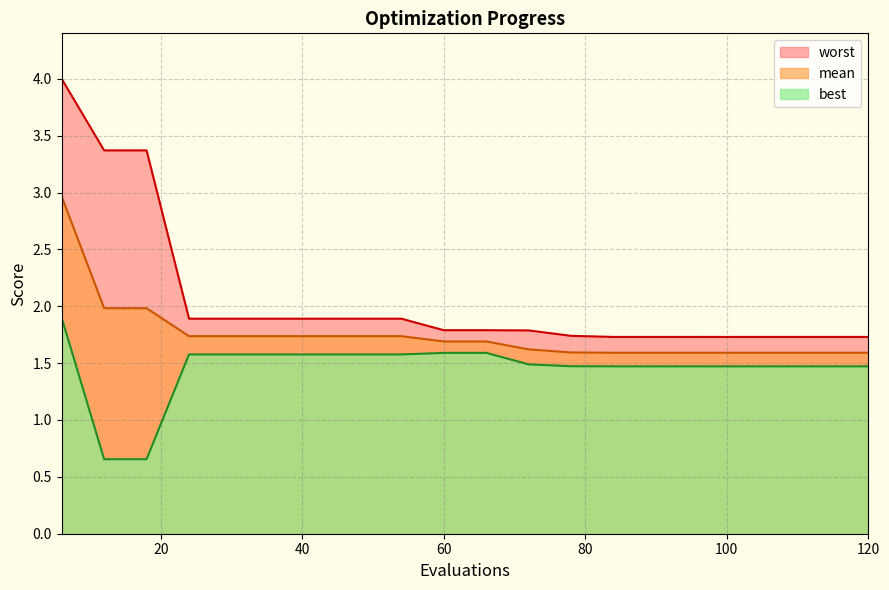

Between 12 and 66, which series saw the biggest shift?

worst